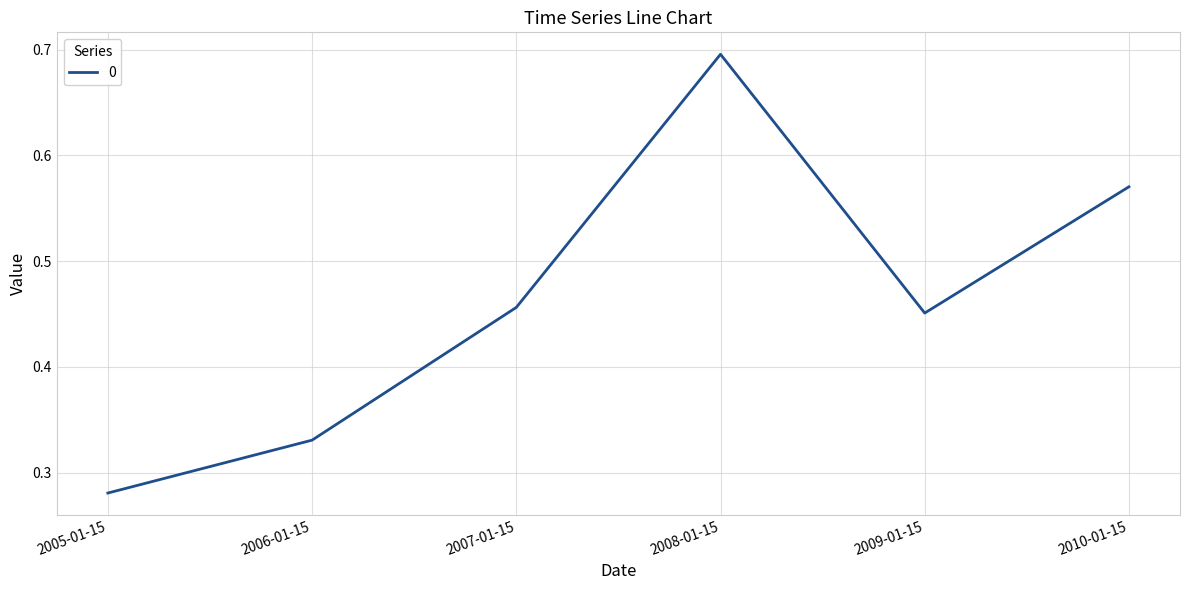

Count the values in the range 0 to 1.

6